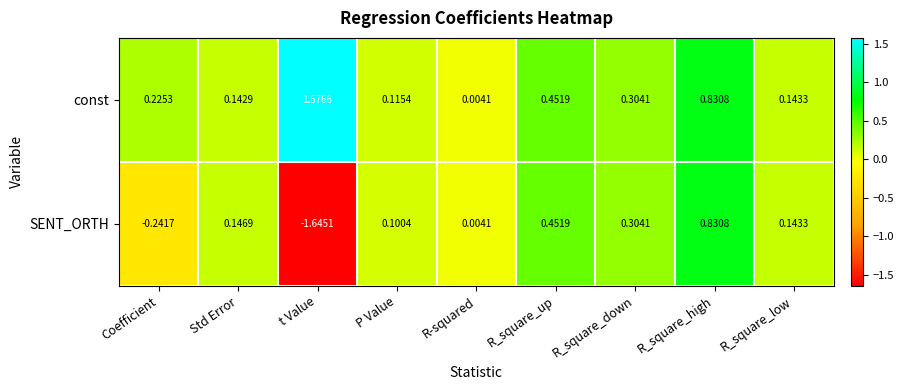

At which label does const reach its peak?

t Value